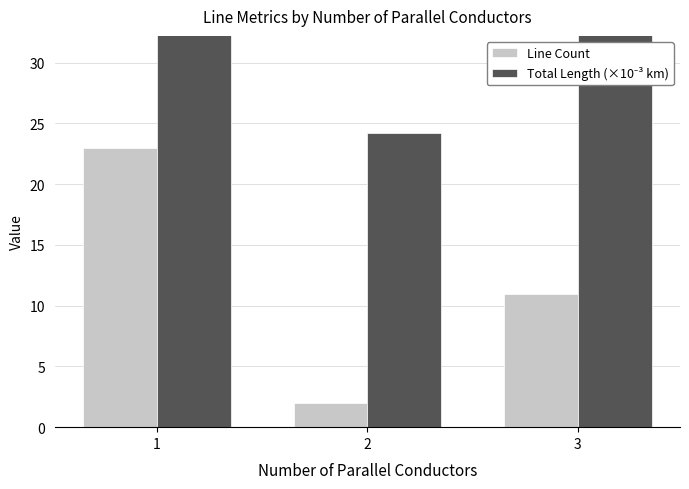

Where does the Total Length (×10⁻³ km) series first go above 97?

1